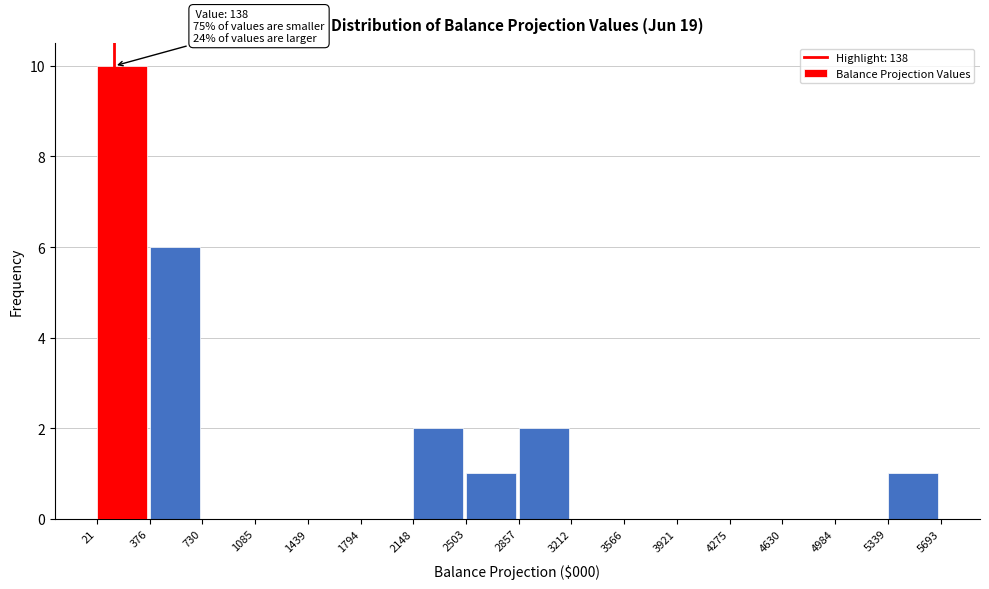

Which range on the x-axis has the tallest bar?

21 to 376